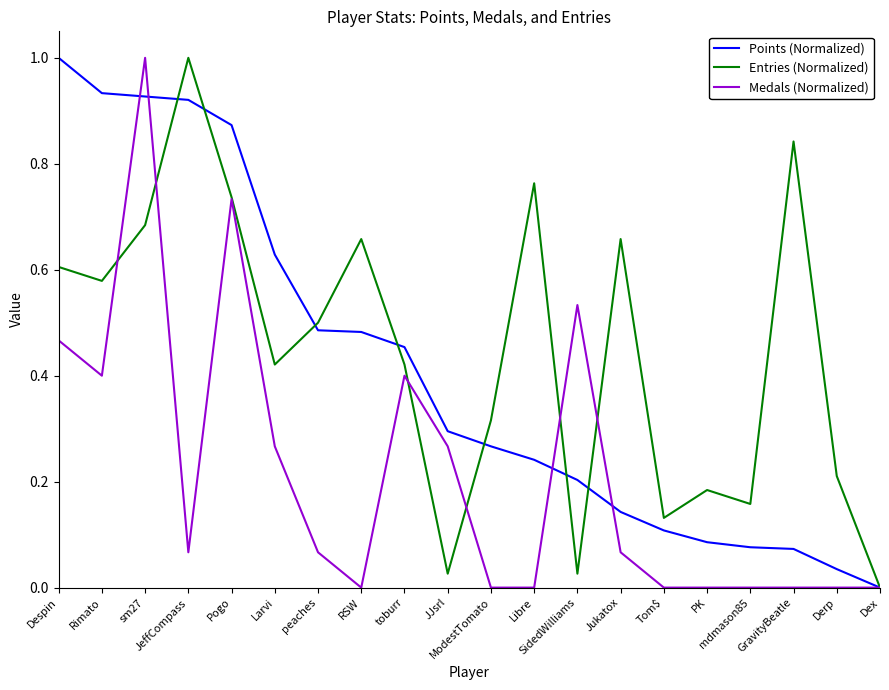

What is the maximum value shown in the chart?

1.0